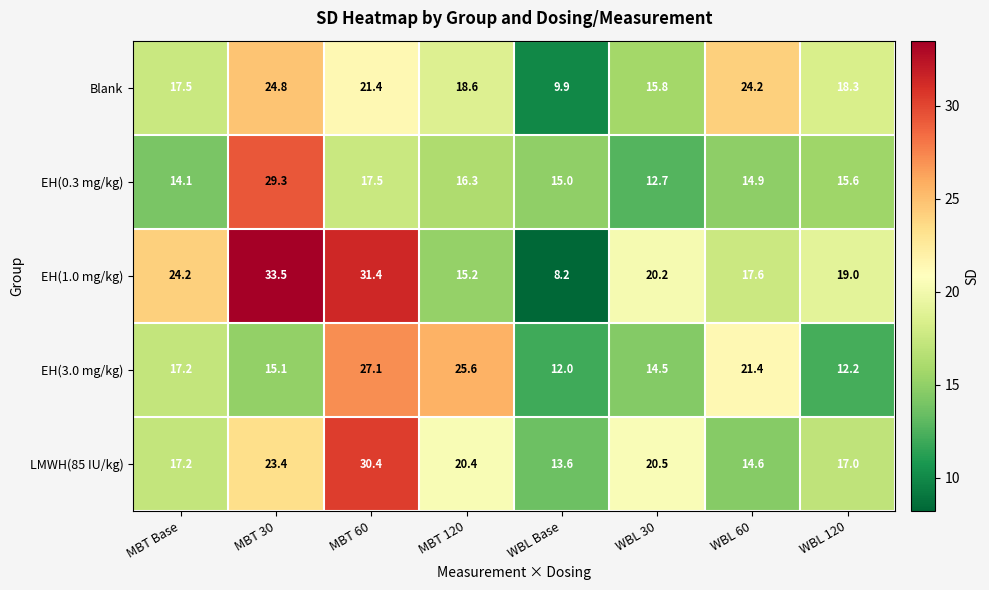

Where is EH(3.0 mg/kg) nearest to the value 19?

MBT Base